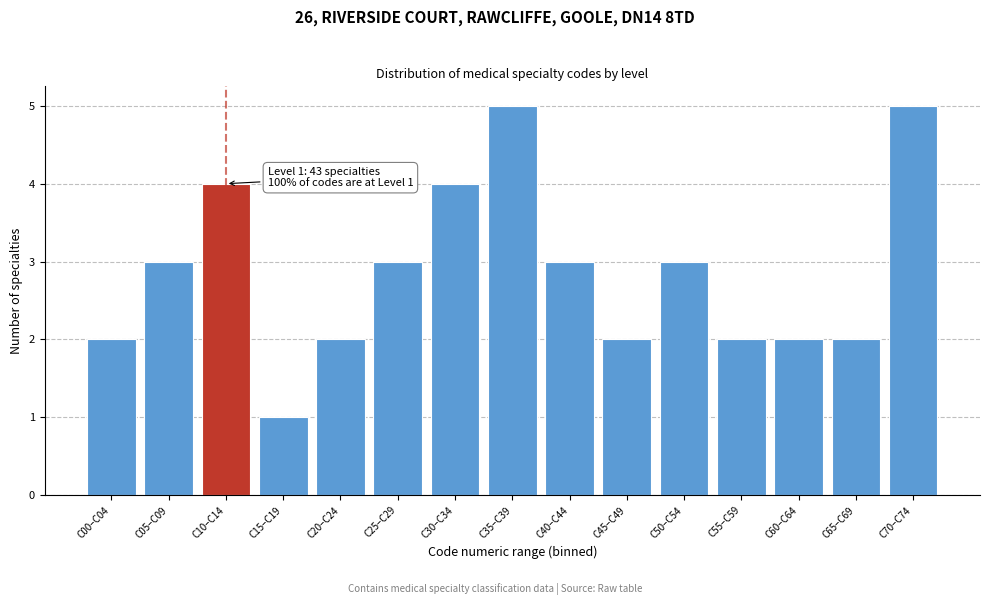

Reading left to right, list all the values displayed in this chart.

2	3	4	1	2	3	4	5	3	2	3	2	2	2	5